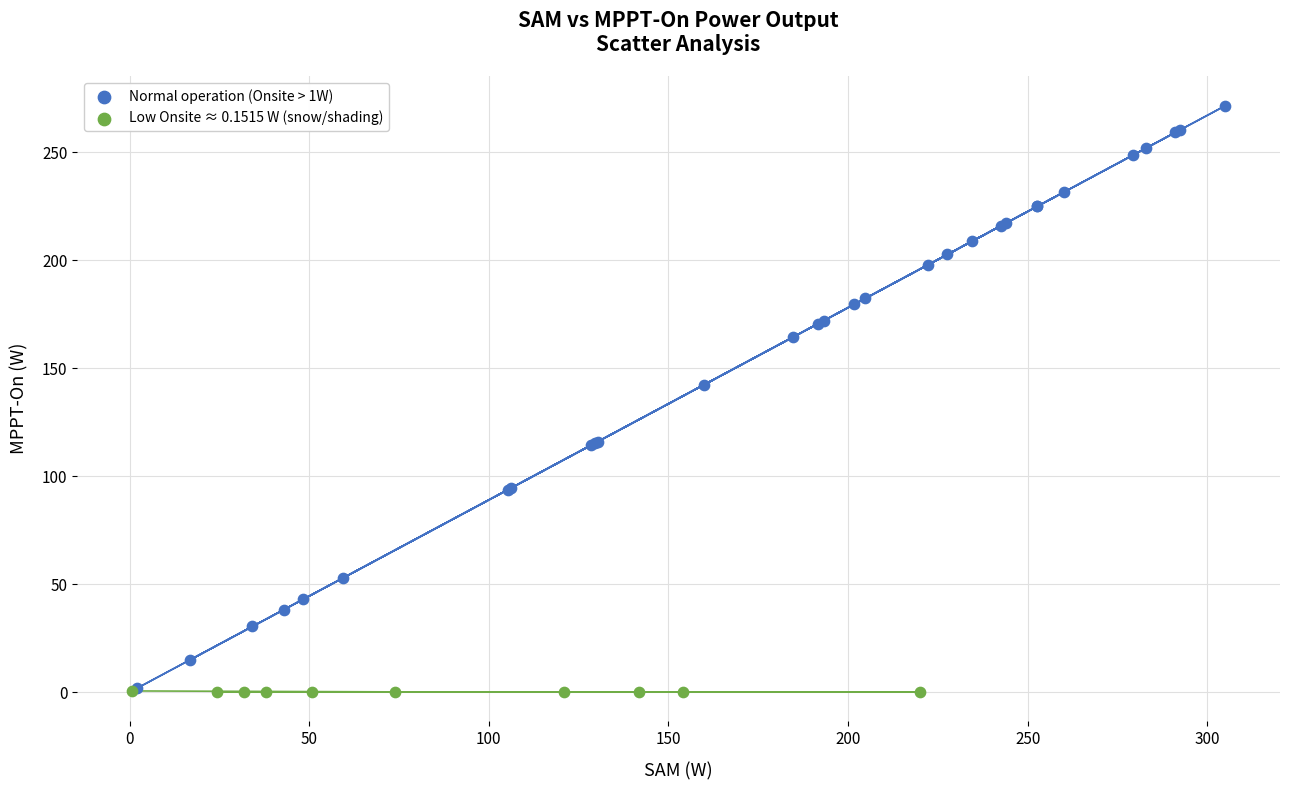

Which series contains the highest Y value?

Normal operation (Onsite > 1W)